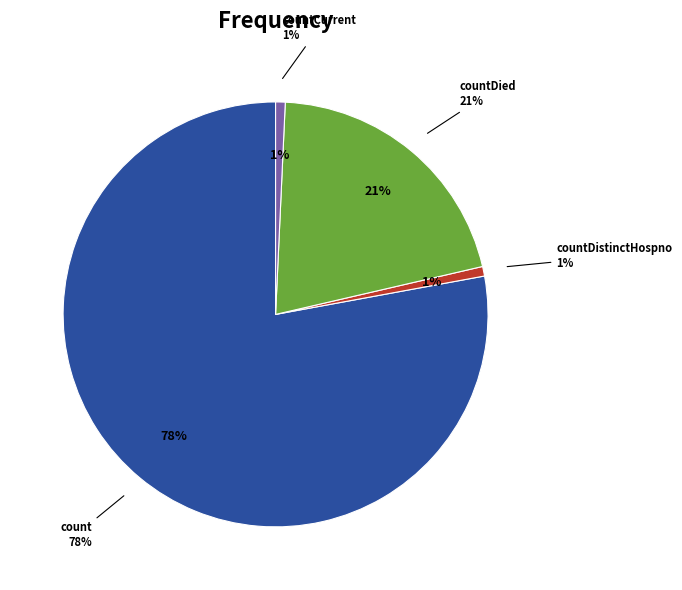

Combined, what portion of the pie is countCurrentSuspected and countDied?

20.6%